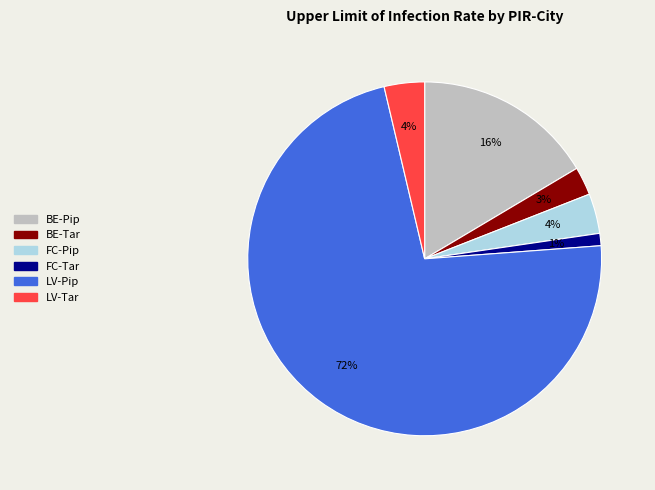

What is the largest slice in the pie chart?

LV-Pip